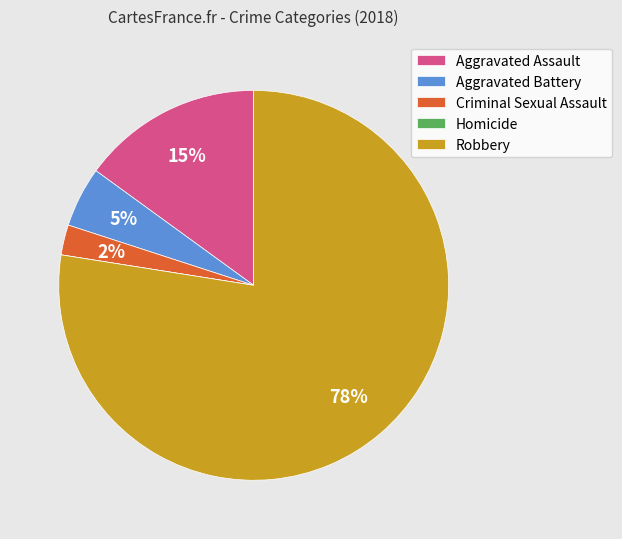

The Criminal Sexual Assault slice represents 14% of the pie. True or false?

False